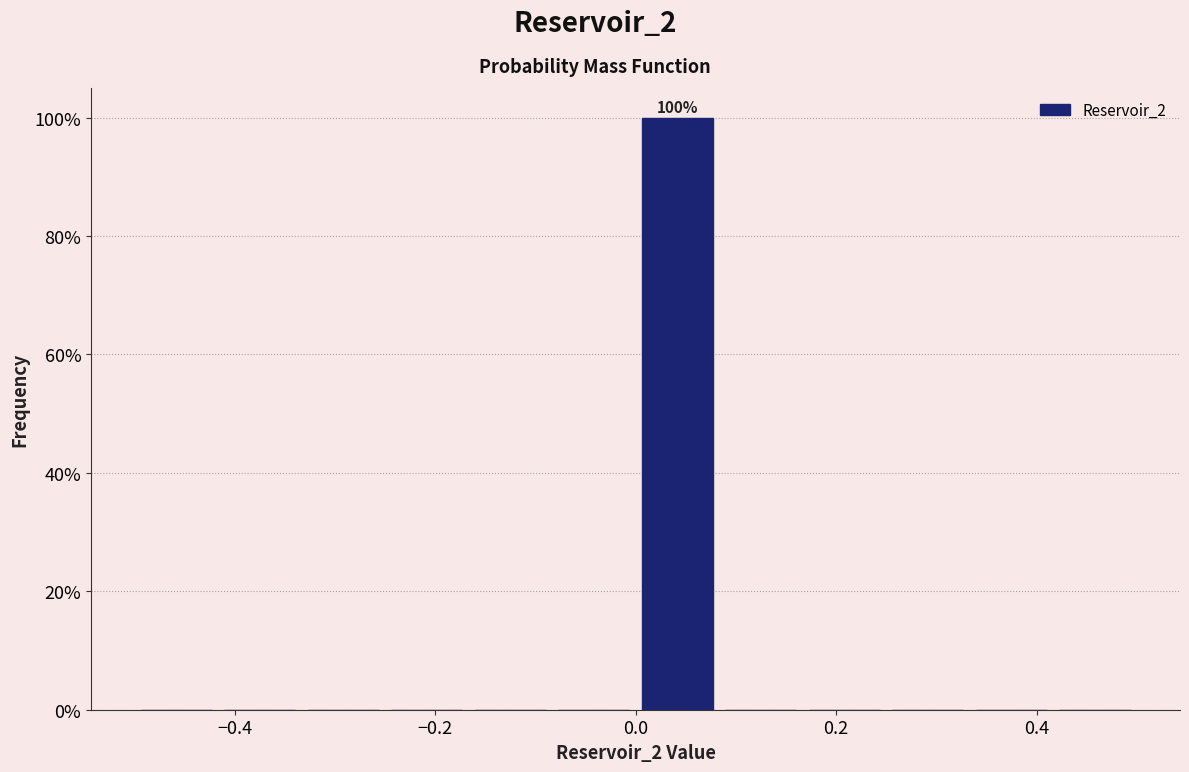

Which range on the x-axis has the tallest bar?

0.00 to 0.08